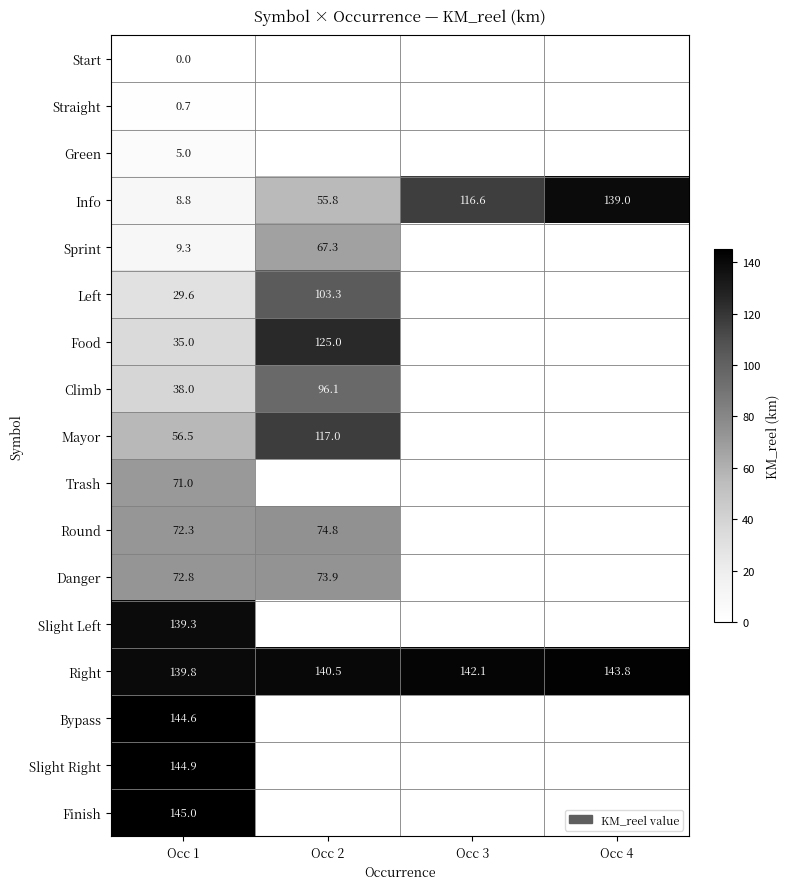

Between Occ 1 and Occ 2, which is larger?

Occ 2